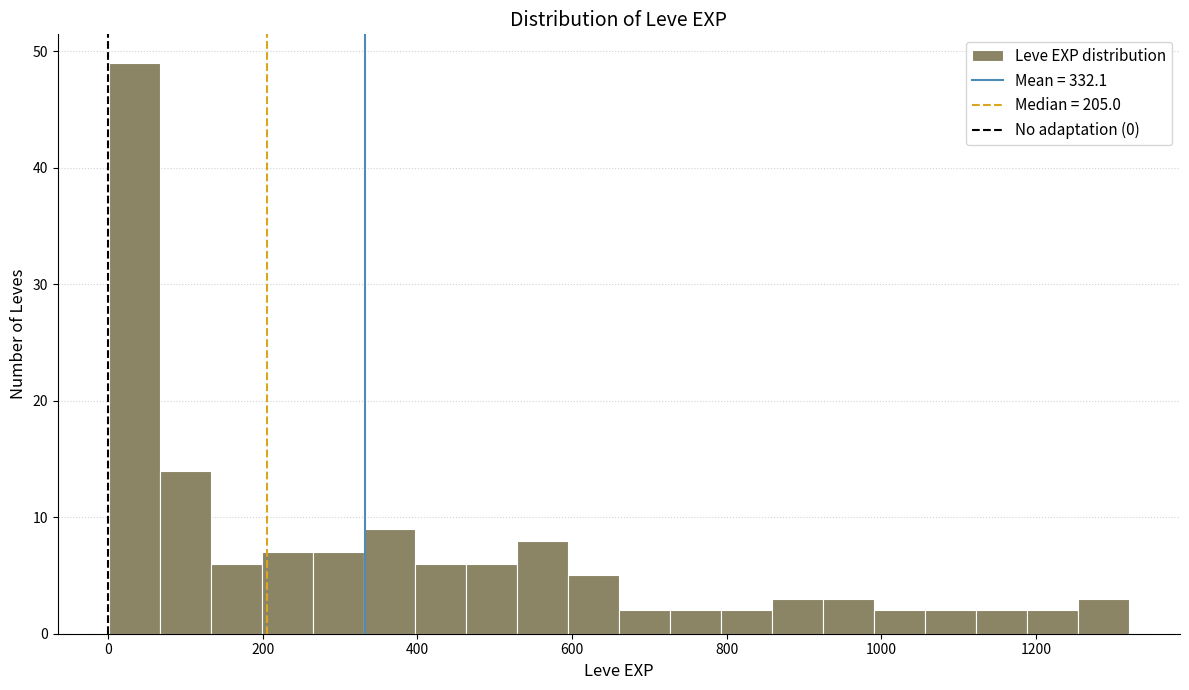

Around what value on the x-axis is the tallest bar? Give the approximate position of its centre, as read against the axis.

40